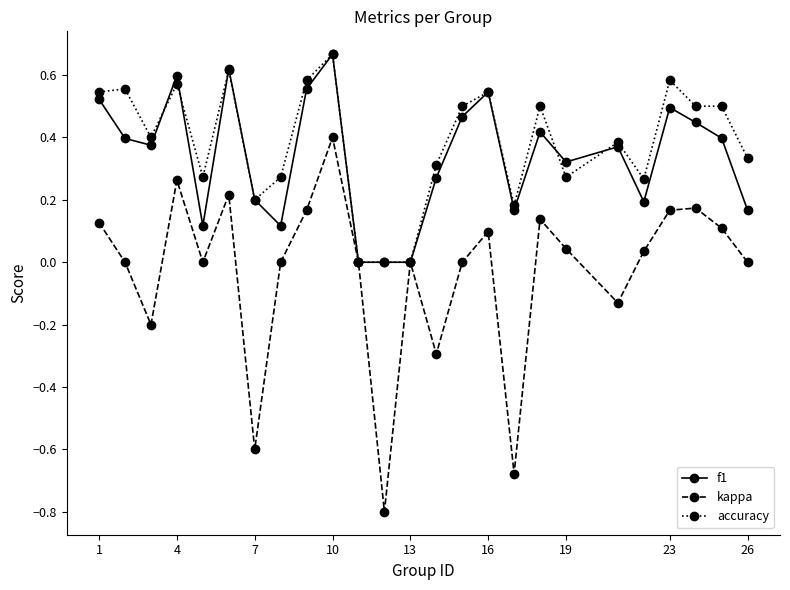

True or false: accuracy has more than 2 interior local peaks.

True